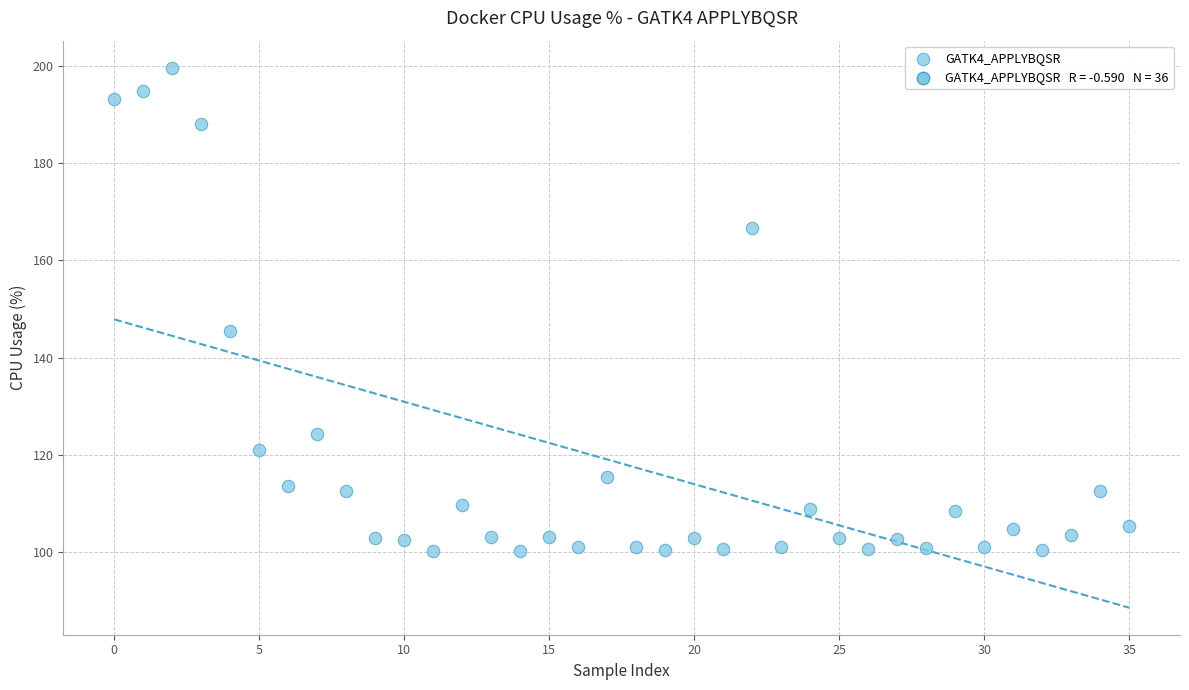

What is the range of Y values (max minus min)?

99.5